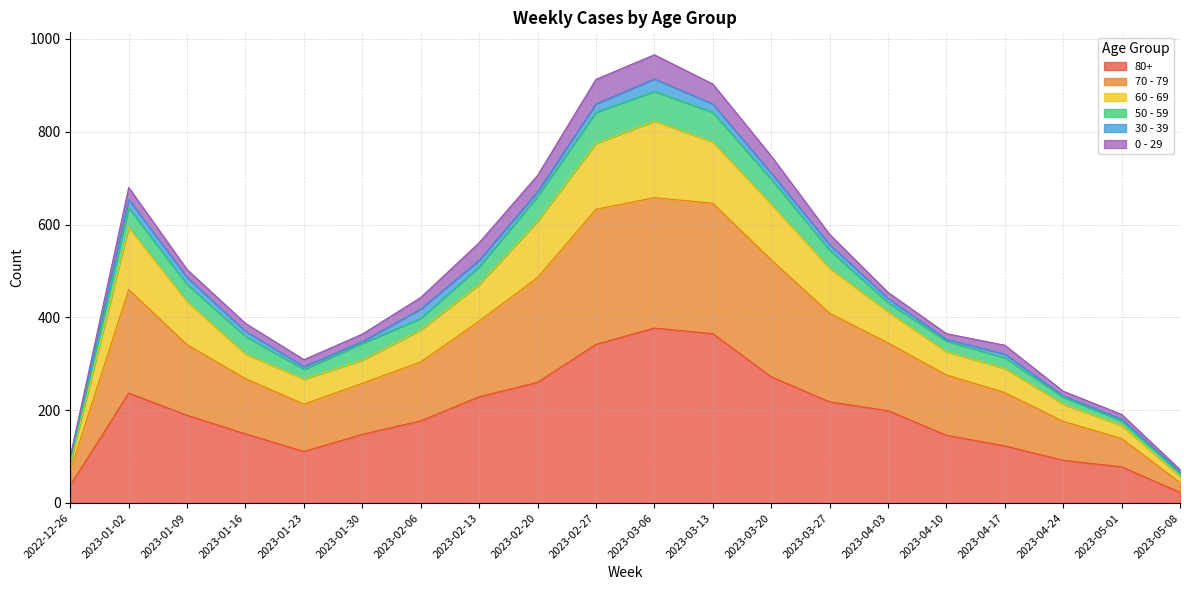

Does the chart have visible grid lines?

Yes